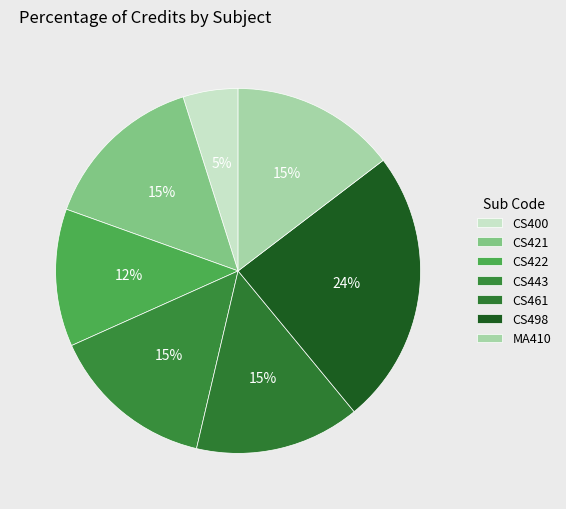

True or false: MA410 accounts for 5% of the total.

False